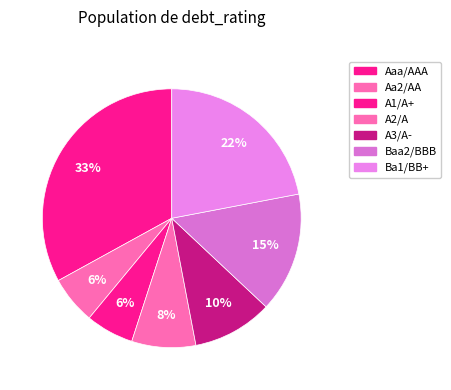

How many slices are in this pie chart?

7